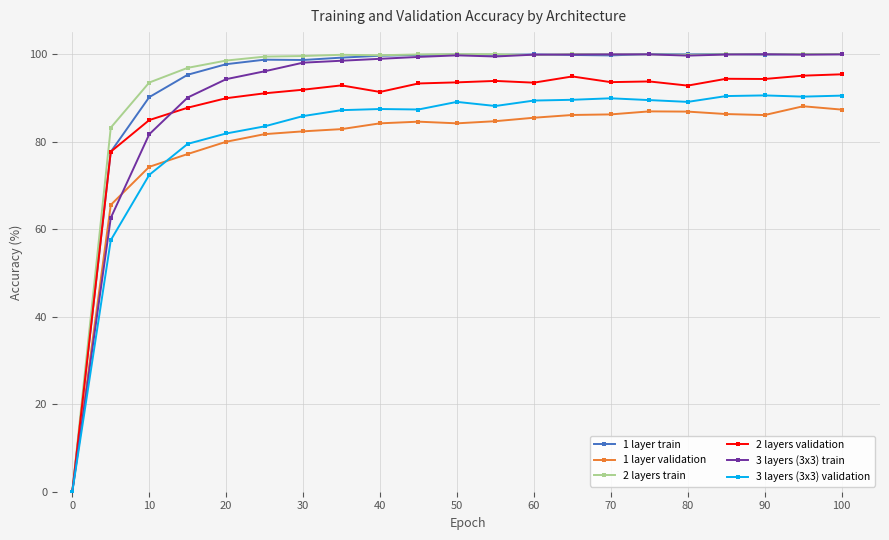

What is the maximum value shown in the chart?

100.0